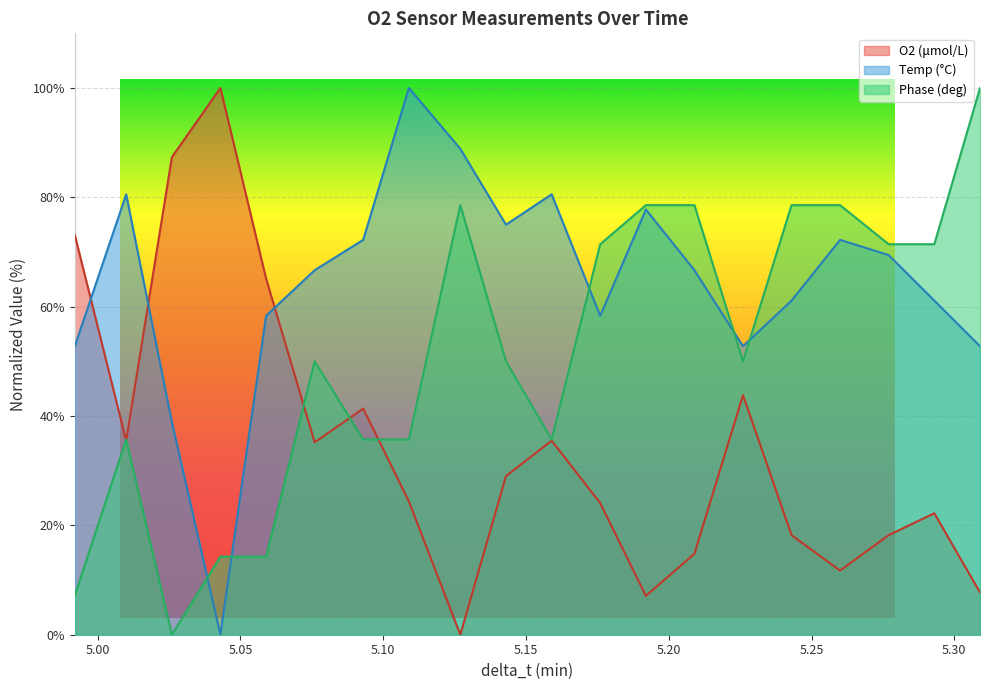

Between 5.01 and 5.026, which series saw the biggest shift?

O2 (μmol/L)